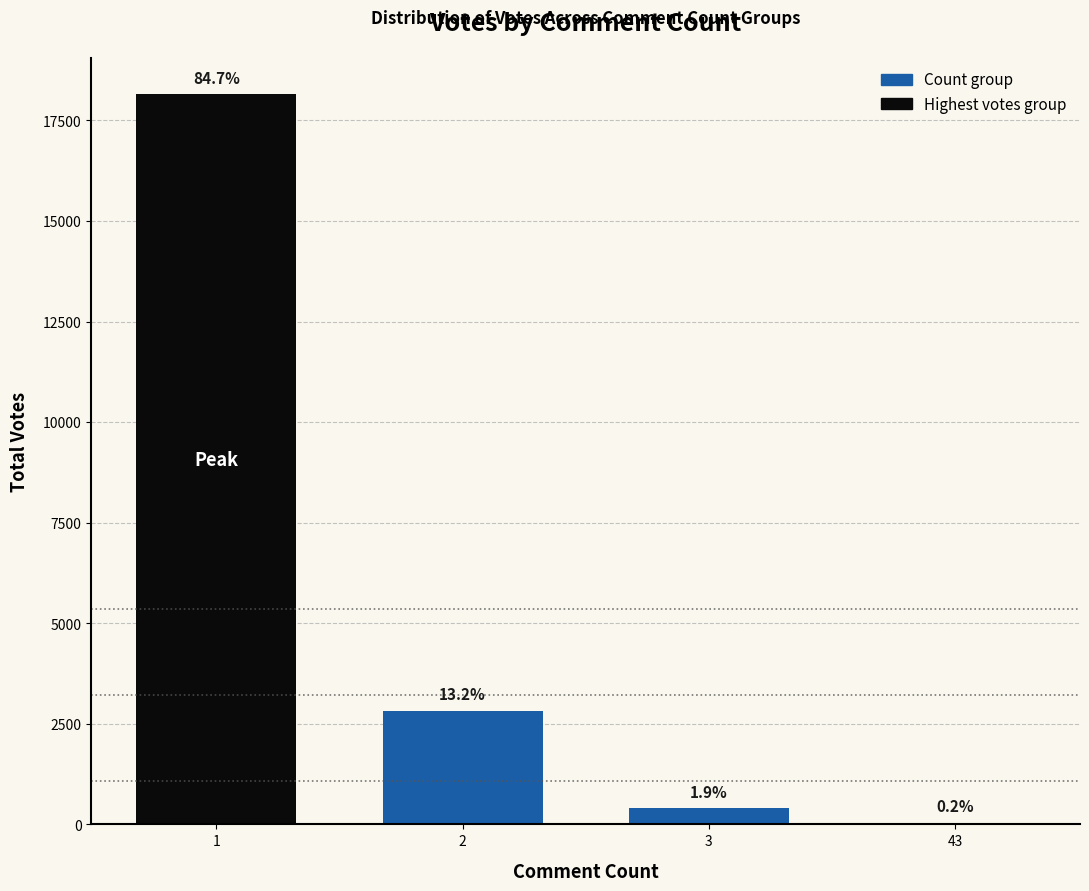

Are the bars horizontal?

No